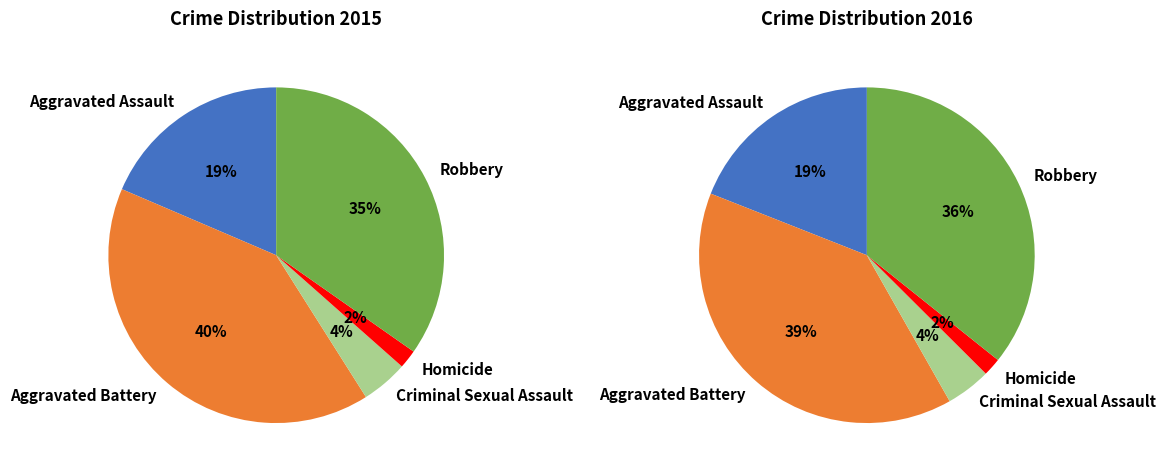

To the nearest percent, what percentage of the pie is Aggravated Battery?

40%